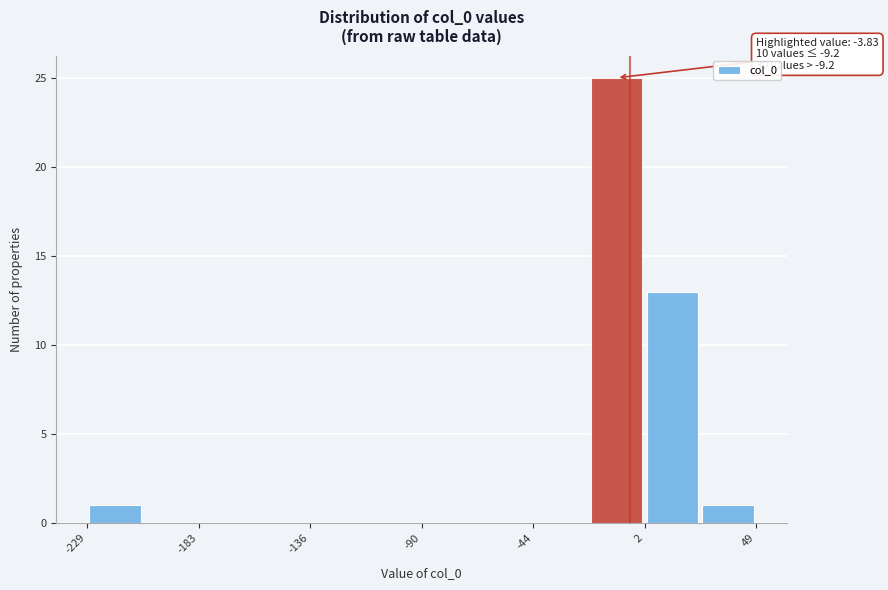

Which range on the x-axis has the tallest bar?

-20 to 0